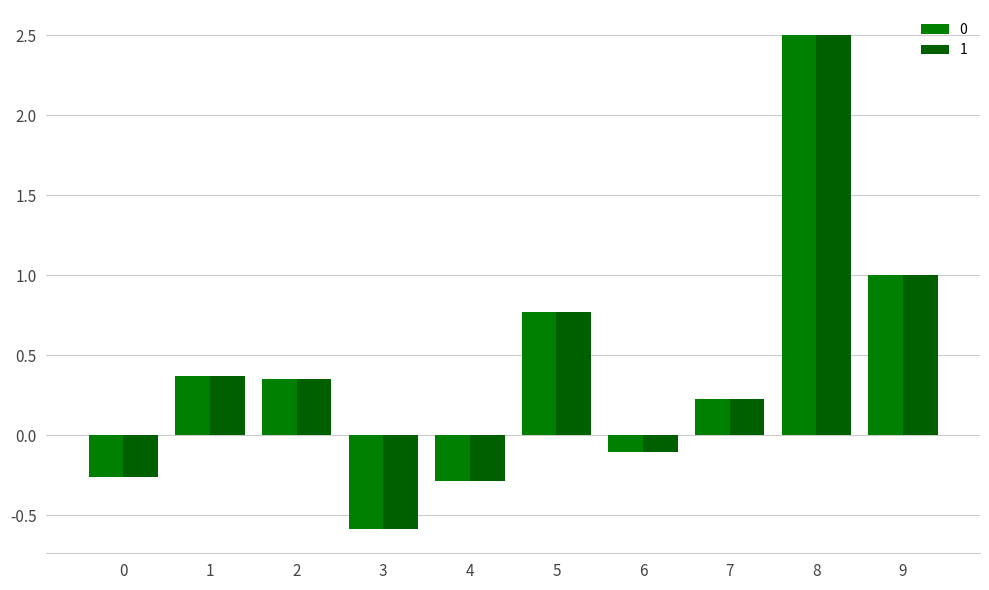

What is the value of the 1 bar at the 6th from the left?

0.8